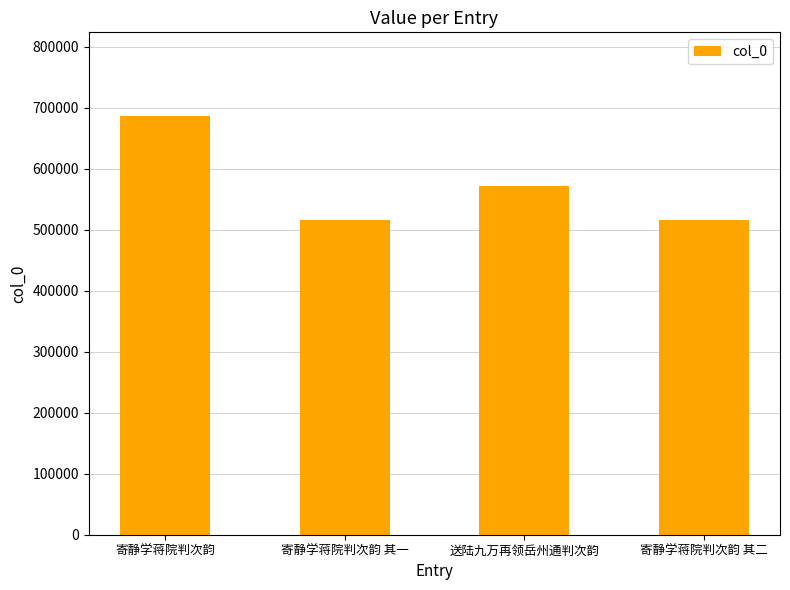

What is the value of the 1st bar from the left?

686284